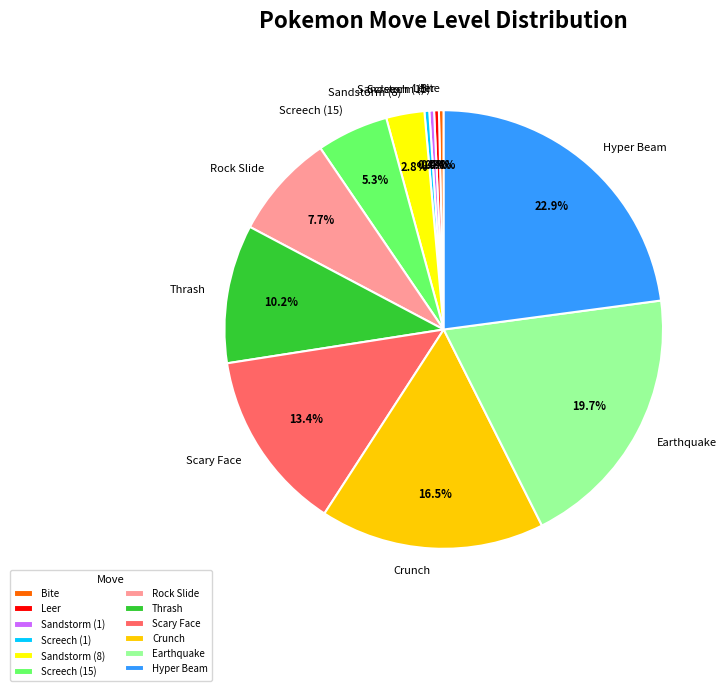

What is the largest slice in the pie chart?

Hyper Beam